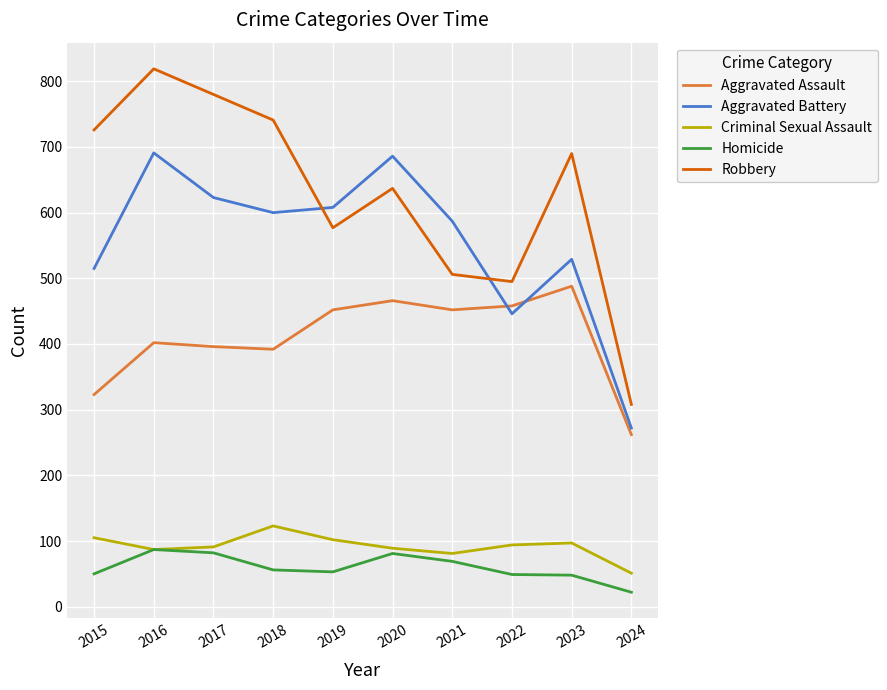

Read the Aggravated Assault value at 2018, to the nearest 5.

390